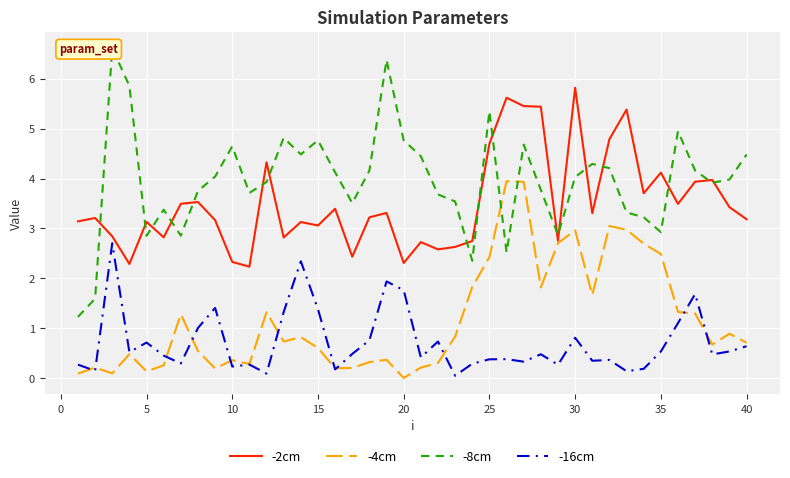

What is the maximum value for -4cm?

3.9